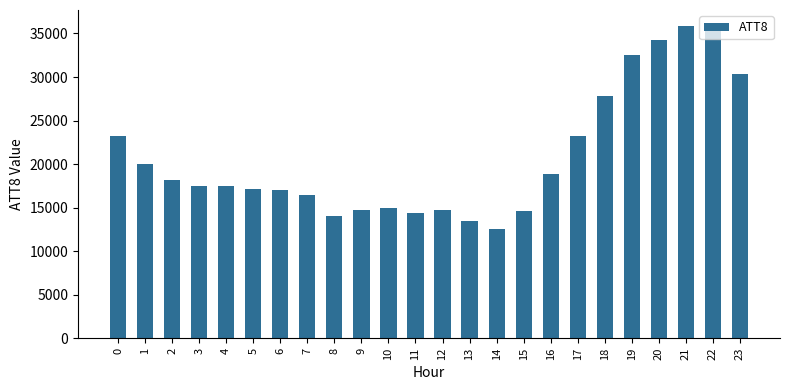

The chart shows a value of 17100 at 5. True or false?

True